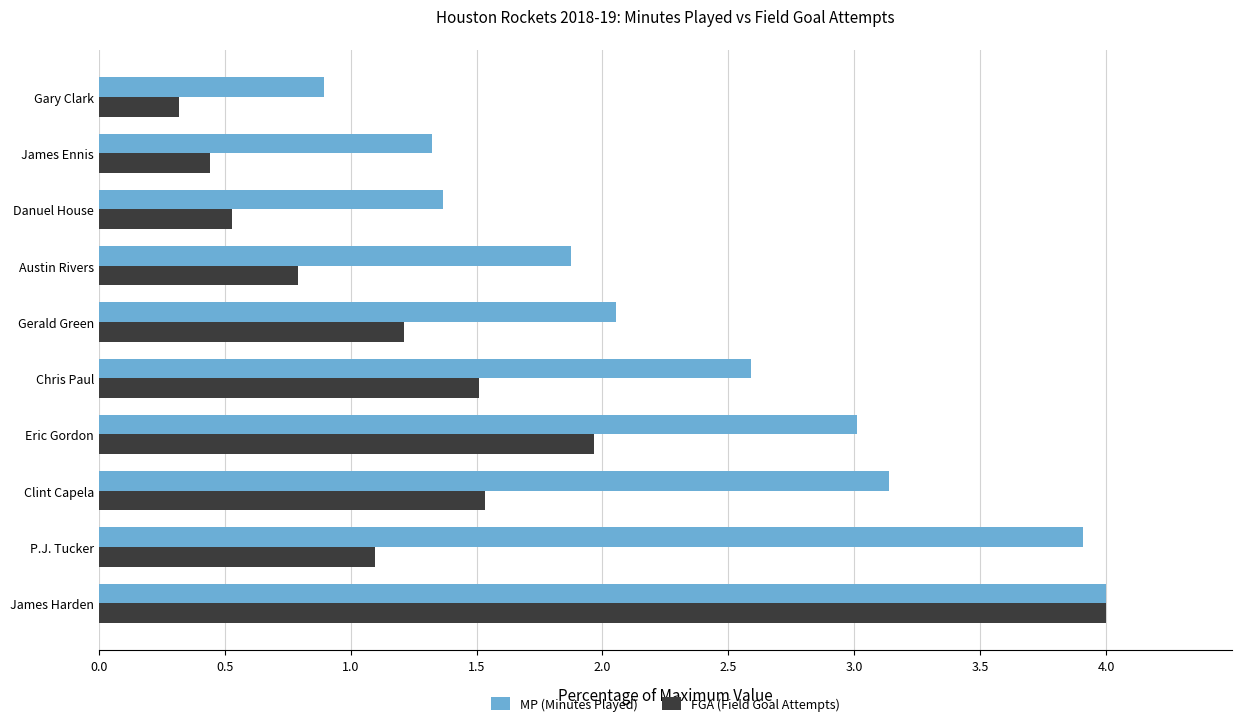

What is the difference between the maximum and minimum values in the MP (Minutes Played) series?

3.1